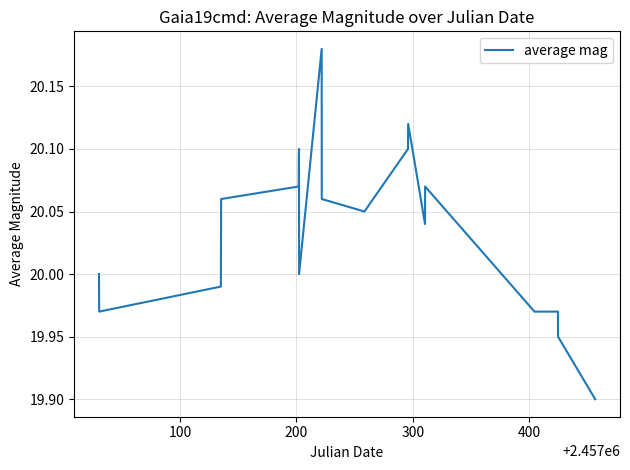

What is the difference between the maximum and minimum values?

0.3